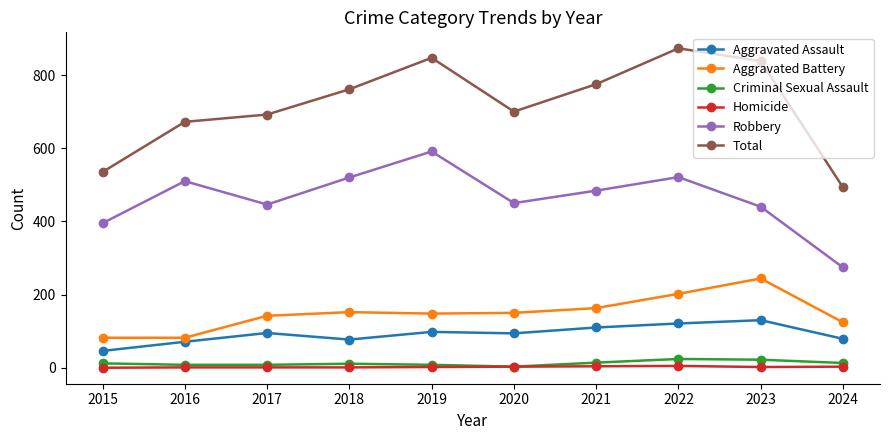

What is the spread (max minus min) of values at 2016?

671